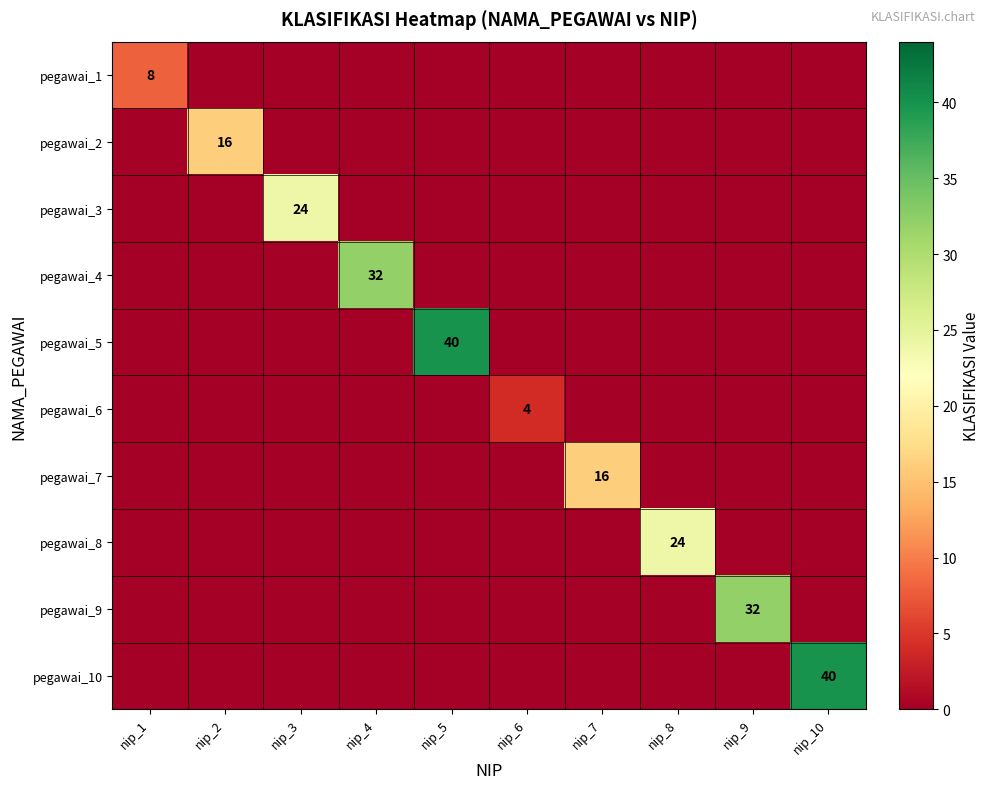

What is the sum of all pegawai_10 values?

40